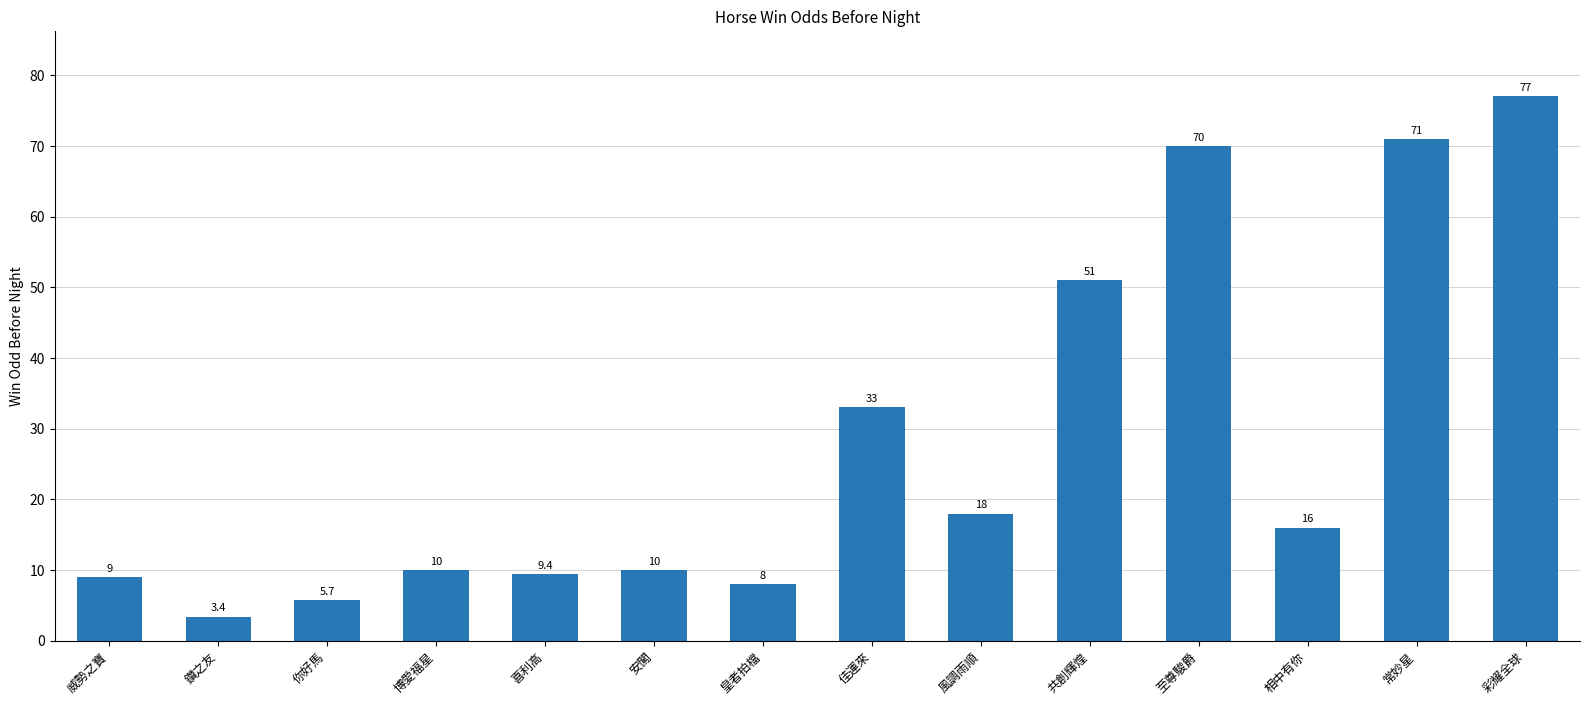

What value does the data have at 至尊駿爵?

70.0